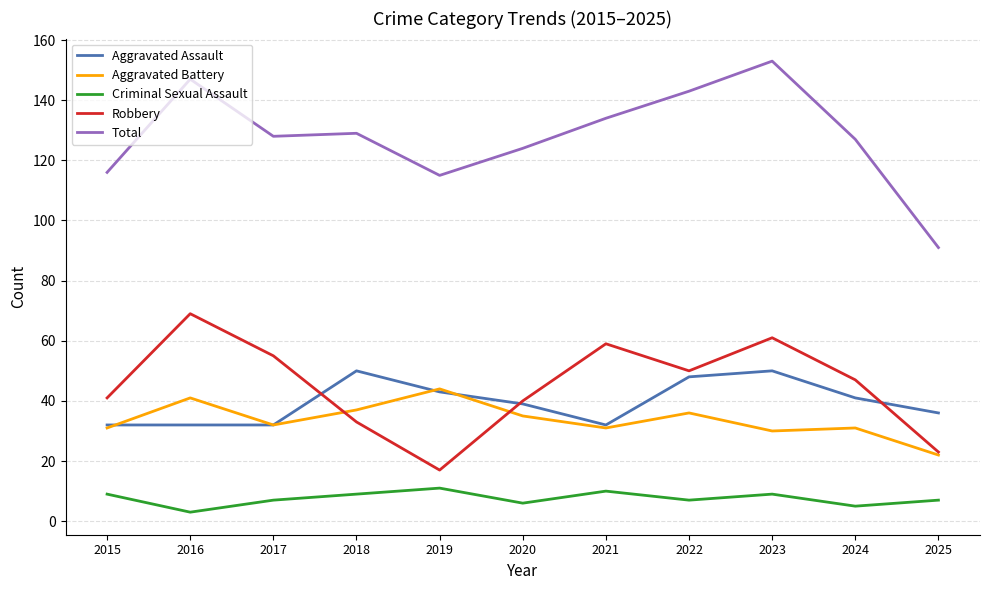

True or false: Total and Aggravated Assault cross at least once.

False